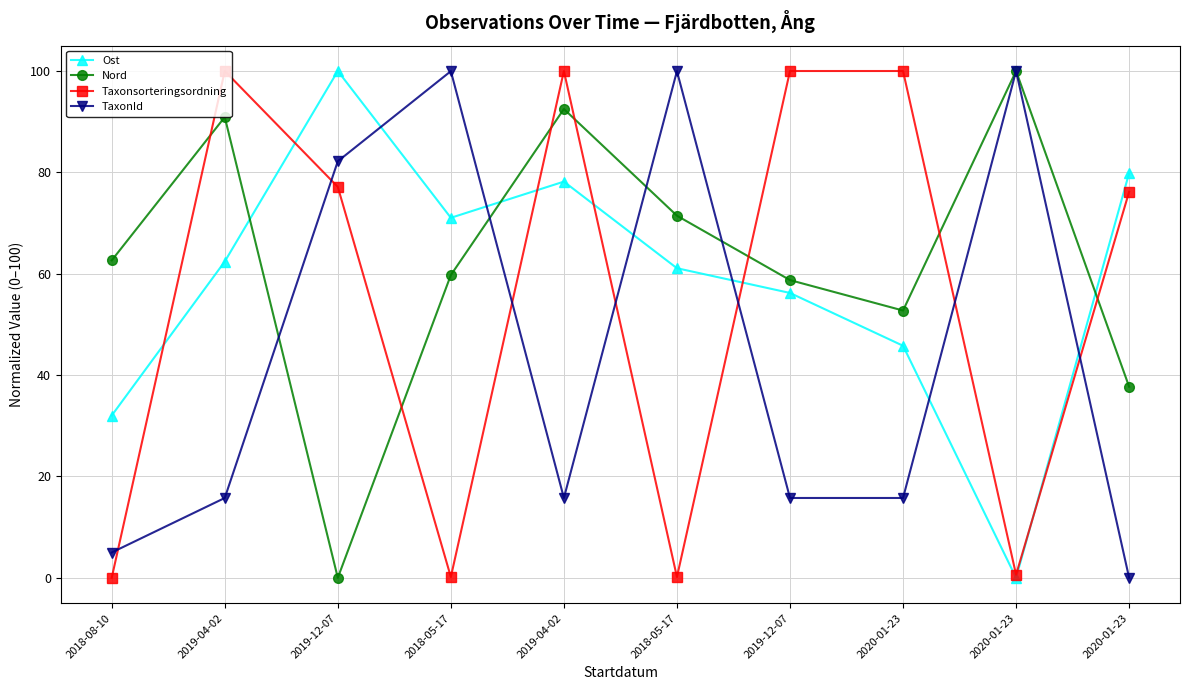

Does the chart have visible grid lines?

Yes